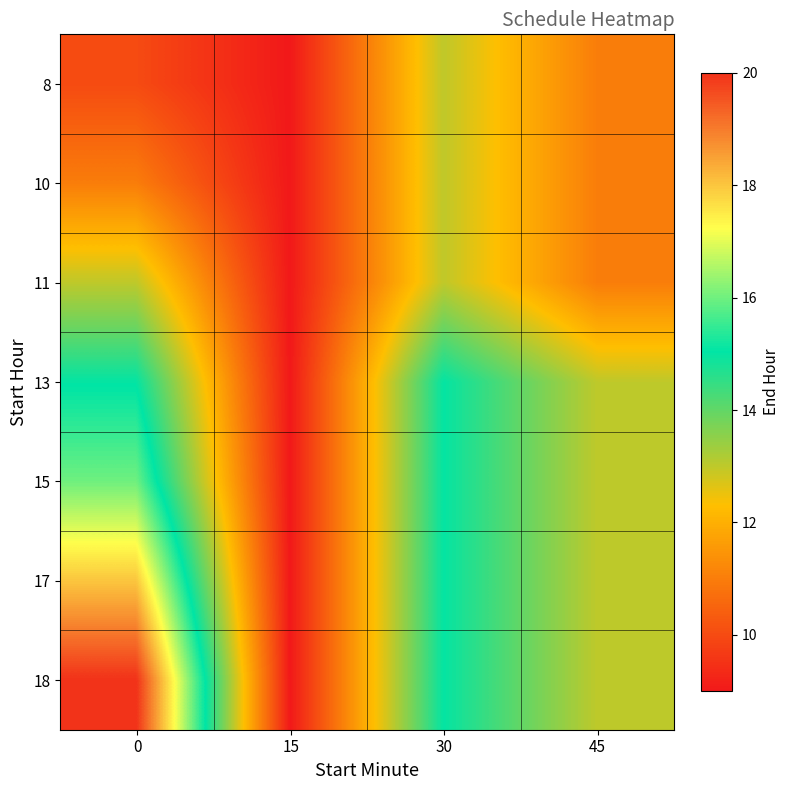

Reading left to right, extract all data points from this chart.

8: 0=10	15=9	30=13	45=11
10: 0=11	15=9	30=13	45=11
11: 0=13	15=9	30=13	45=11
13: 0=15	15=9	30=15	45=13
15: 0=16	15=9	30=15	45=13
17: 0=18	15=9	30=15	45=13
18: 0=20	15=9	30=15	45=13